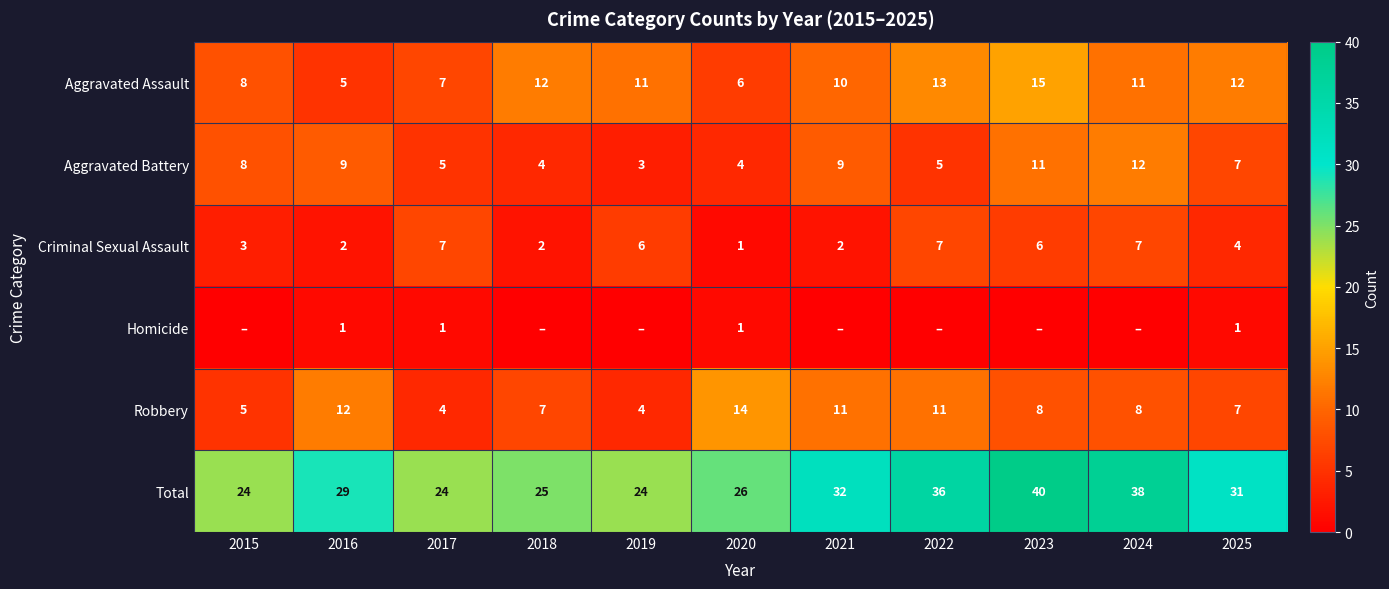

Read the Aggravated Battery value at 2023.

11